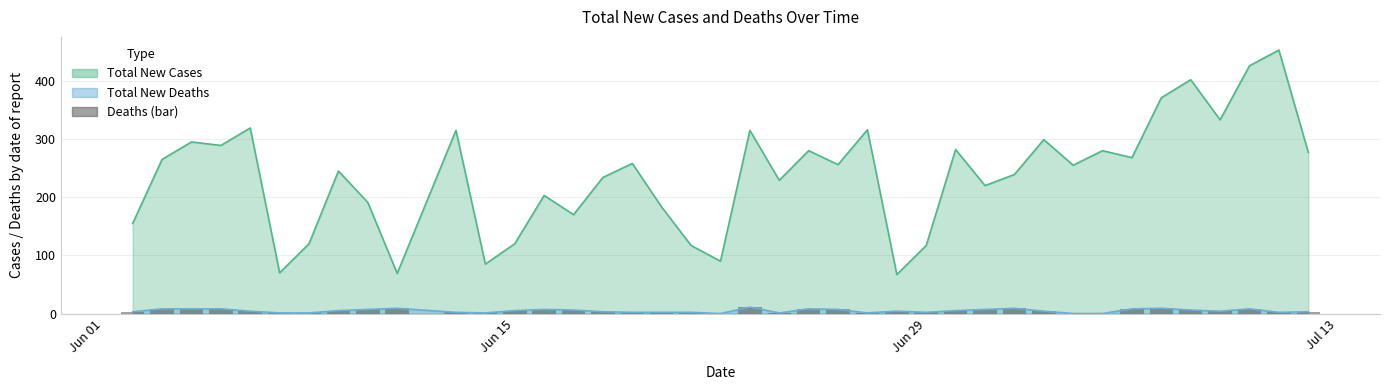

True or false: Total New Cases and Total New Deaths intersect in this chart.

False